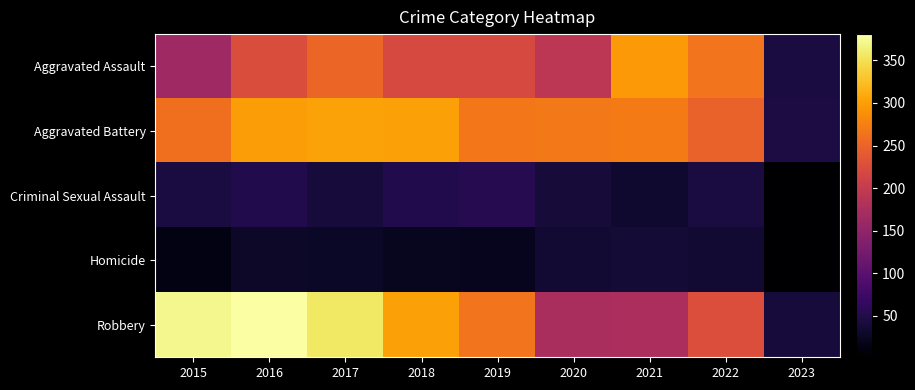

Rank the series at 2015 from highest to lowest value.

Robbery, Aggravated Battery, Aggravated Assault, Criminal Sexual Assault, Homicide